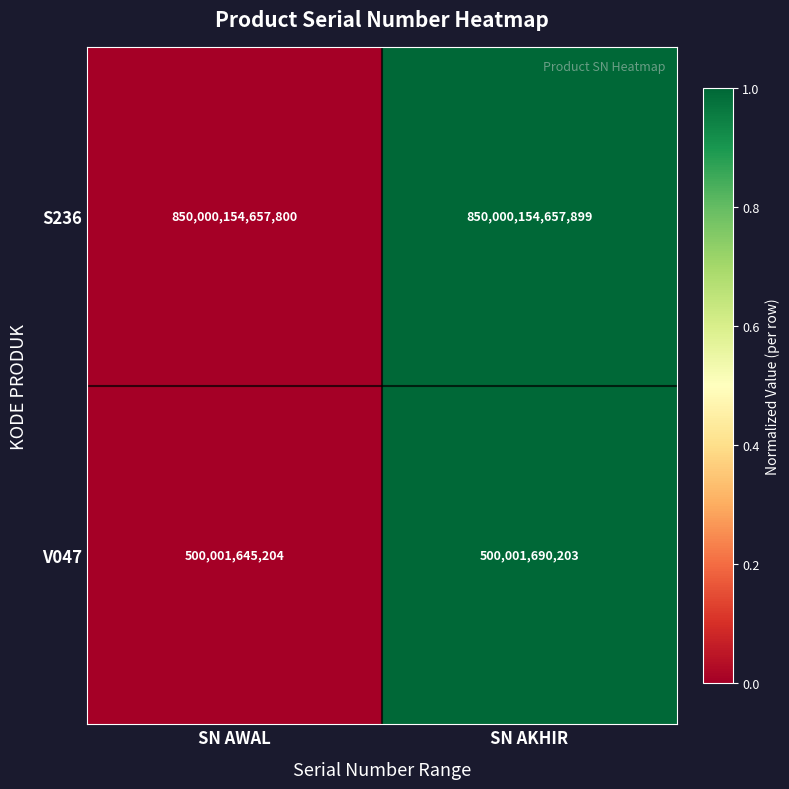

Rank the series by their maximum value, from lowest to highest.

V047, S236